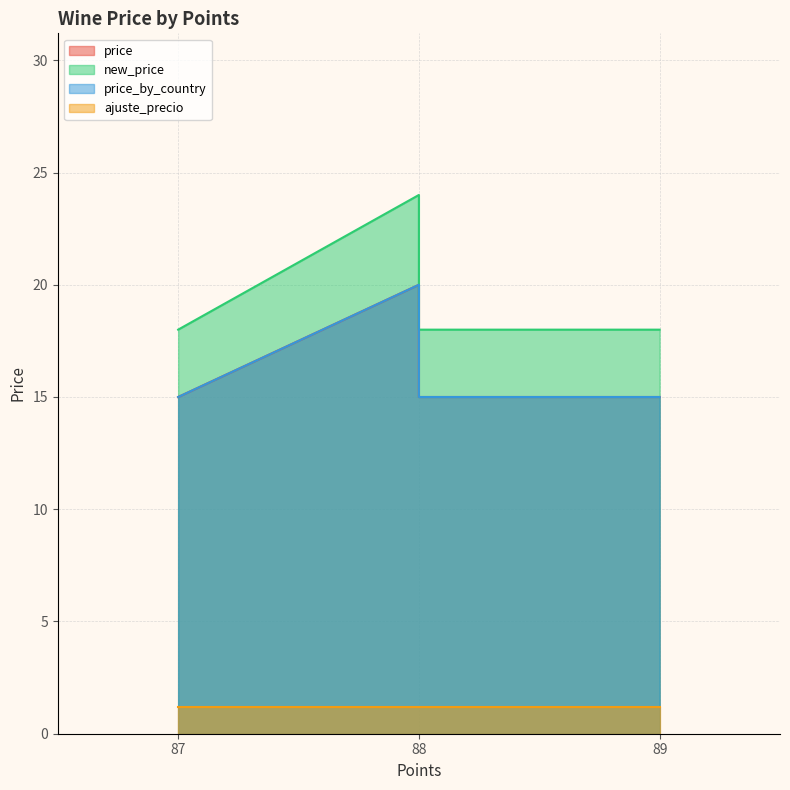

Which series changed the most between 87 and 89?

price